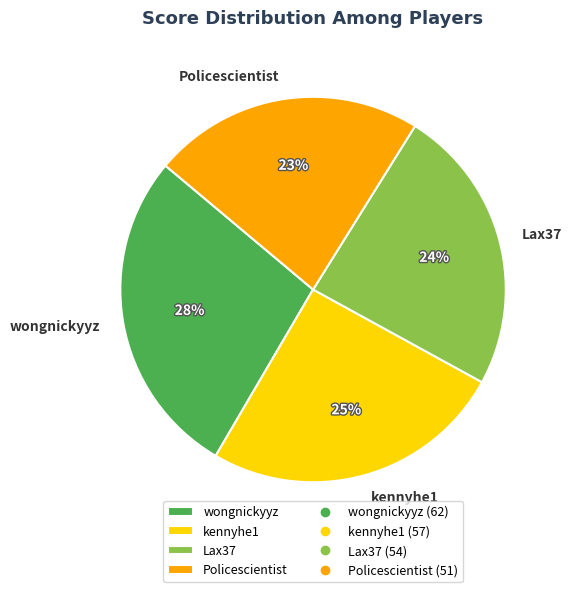

Does Policescientist account for over 50% of the chart?

No